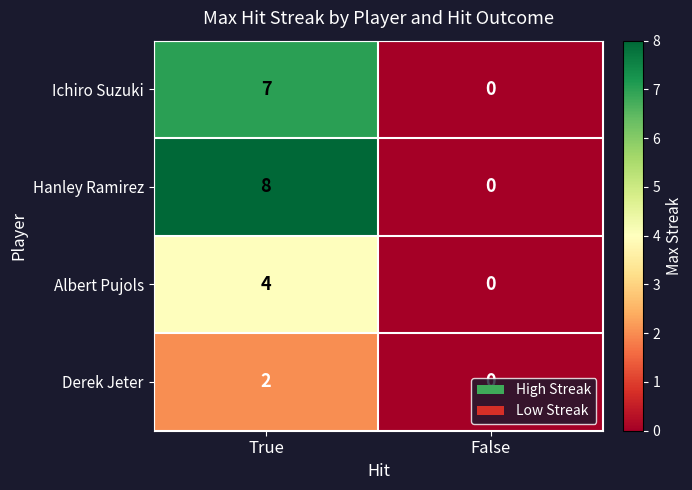

At how many categories does at least one series exceed 2?

1